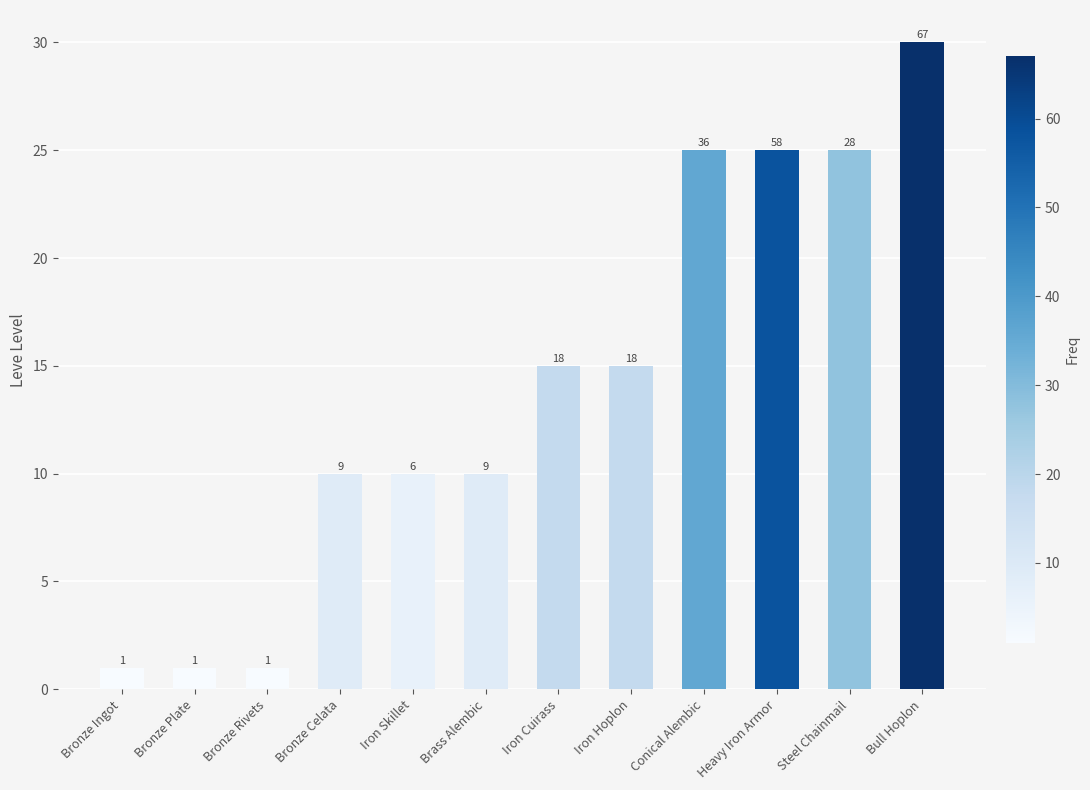

What is the change in value from Iron Skillet to Iron Hoplon?

+5